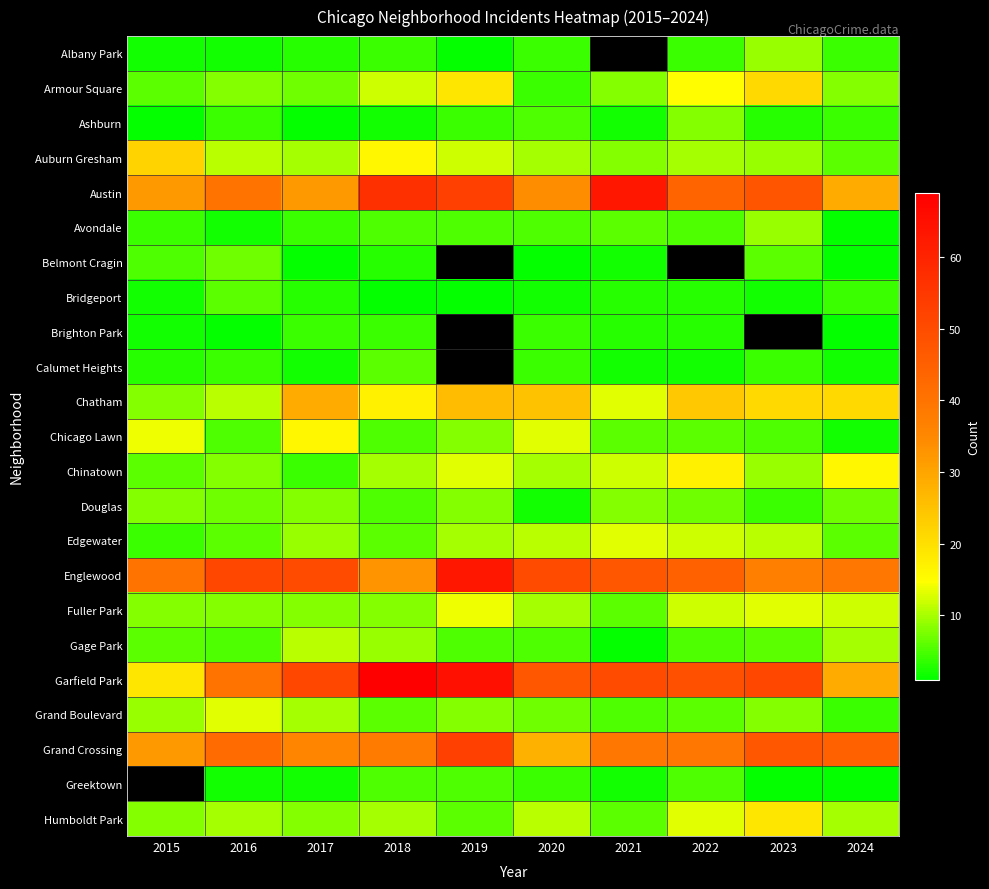

Which series changed the most between 2022 and 2024?

Garfield Park